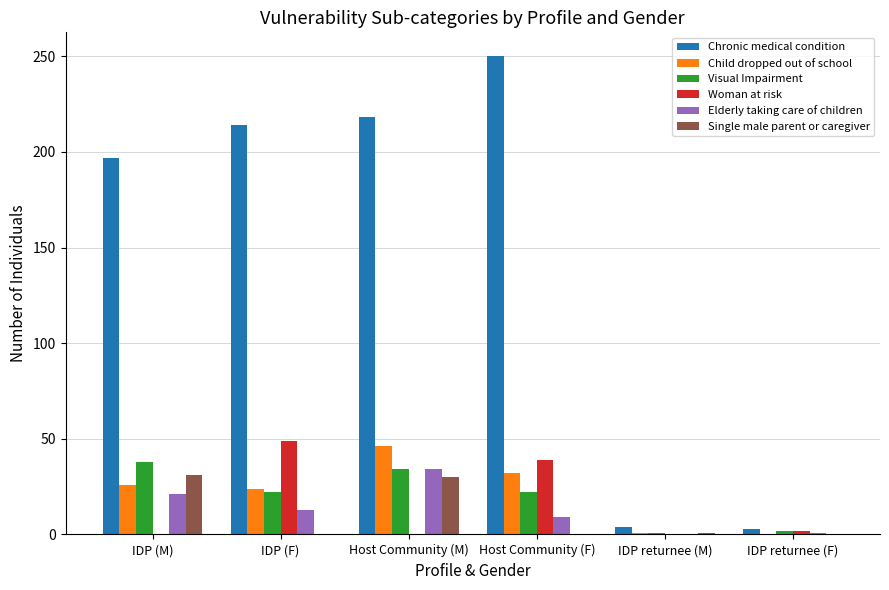

Which label corresponds to the largest value in the chart?

Host Community (F)